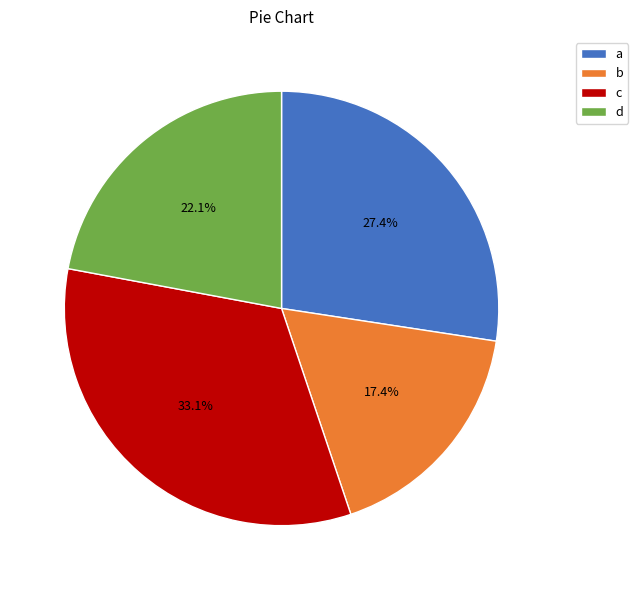

Is there a majority slice in this chart?

No